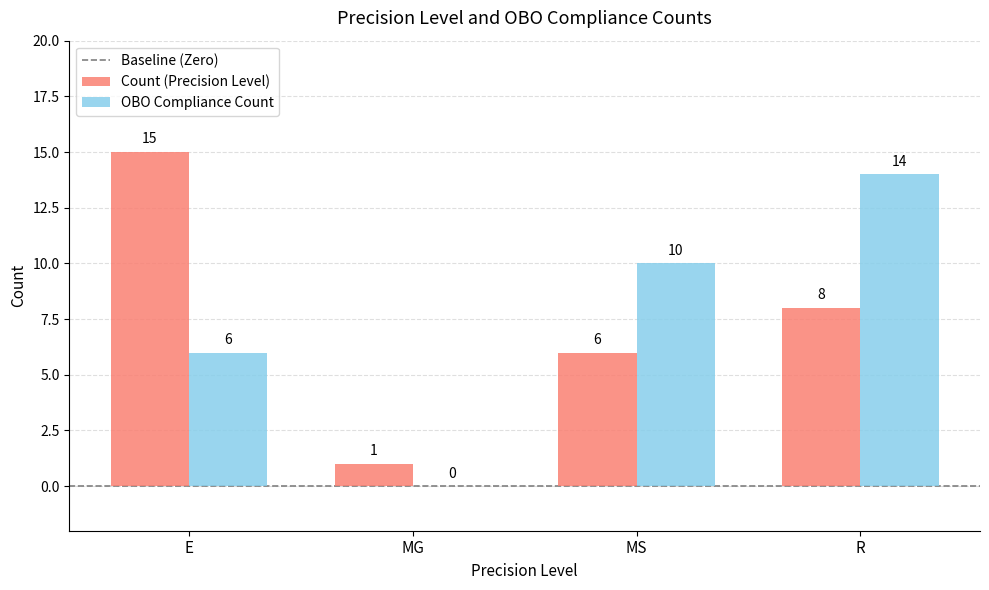

What is the average value of the OBO Compliance Count series?

8